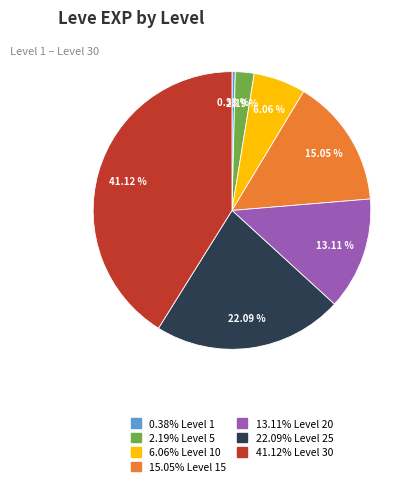

Is there a majority slice in this chart?

No